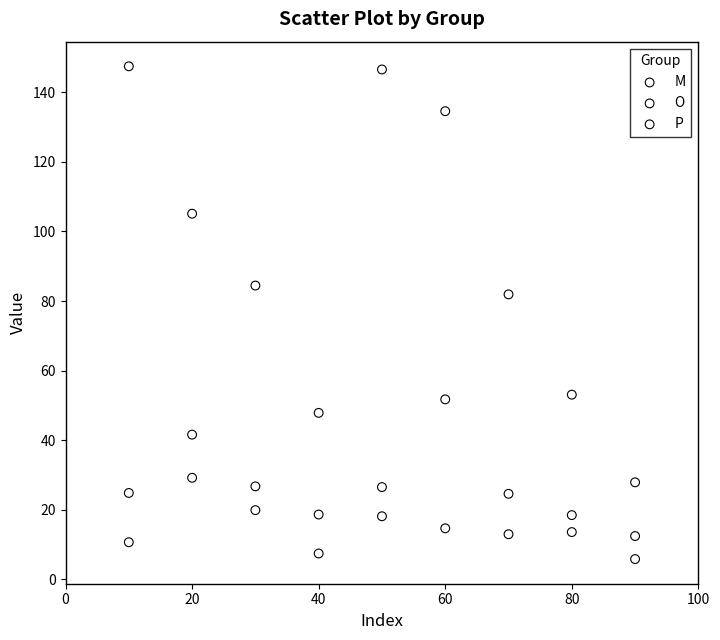

Which series reaches the minimum Y coordinate?

P